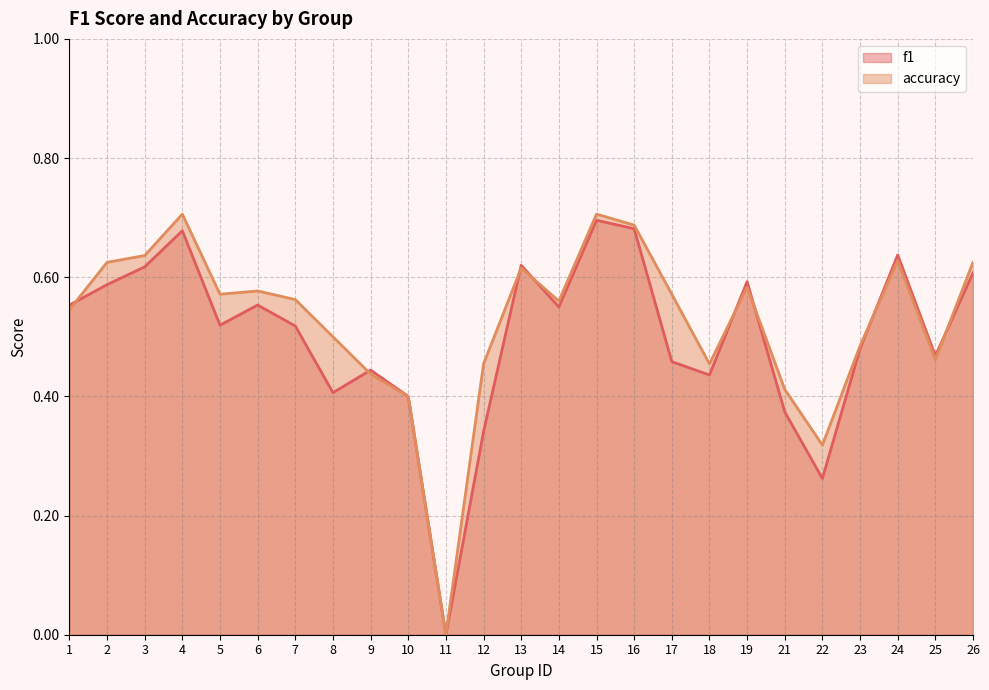

Reading left to right, list all the values displayed in this chart.

f1: 0.6	0.6	0.6	0.7	0.5	0.6	0.5	0.4	0.4	0.4	0.0	0.3	0.6	0.6	0.7	0.7	0.5	0.4	0.6	0.4	0.3	0.5	0.6	0.5	0.6
accuracy: 0.5	0.6	0.6	0.7	0.6	0.6	0.6	0.5	0.4	0.4	0.0	0.5	0.6	0.6	0.7	0.7	0.6	0.5	0.6	0.4	0.3	0.5	0.6	0.5	0.6